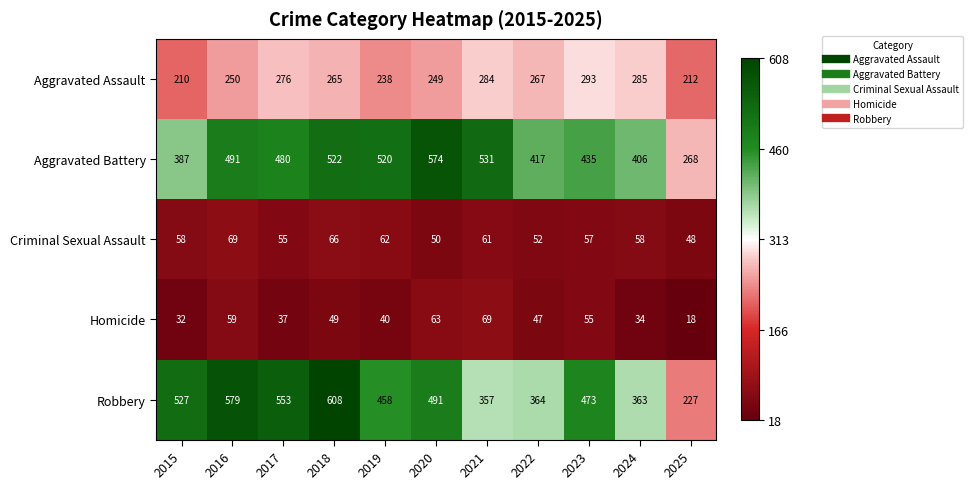

Is it true that Robbery equals 473 at 2023?

True